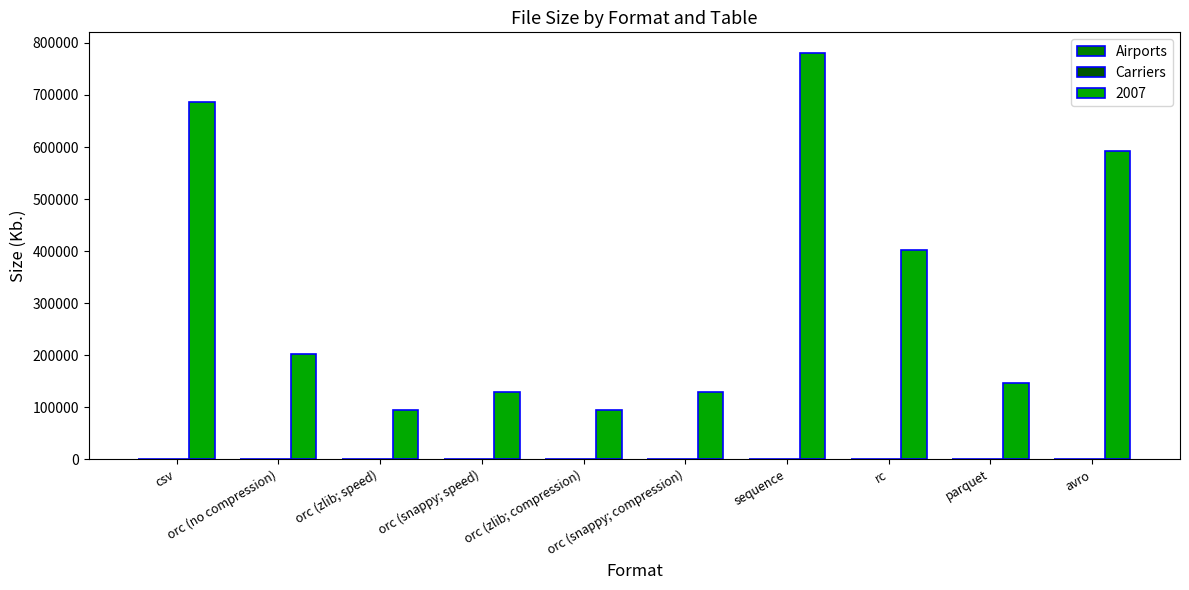

What is the sum of all 2007 values?

3256729.6